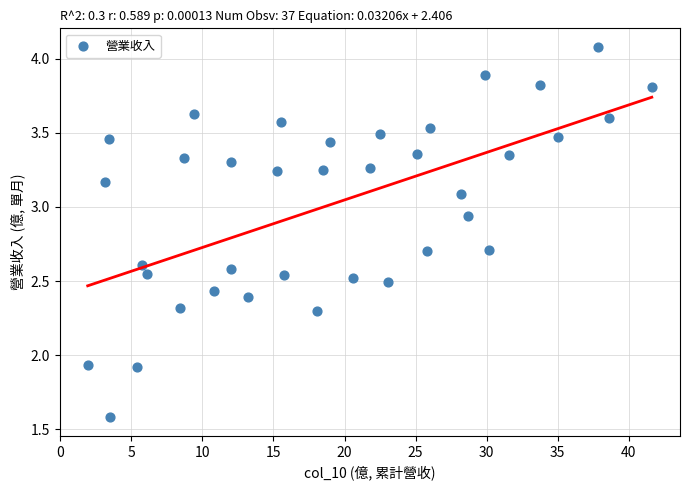

What is the range of X values (max minus min)?

39.7